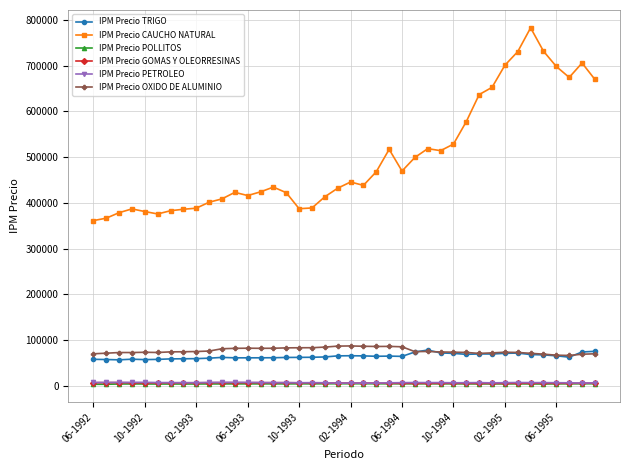

Which series has the widest spread of values?

IPM Precio CAUCHO NATURAL